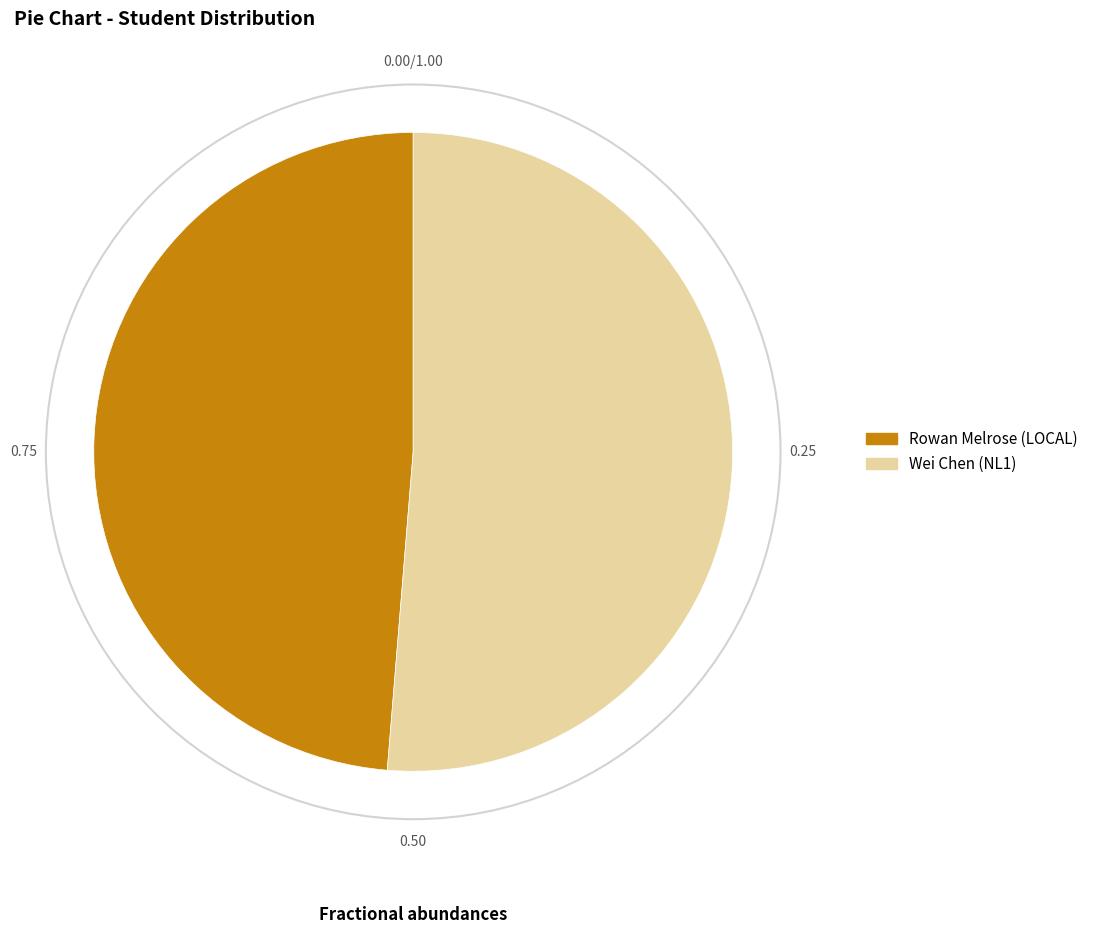

Approximately how many times larger is the value at Wei Chen (NL1) compared to Rowan Melrose (LOCAL)?

1.1